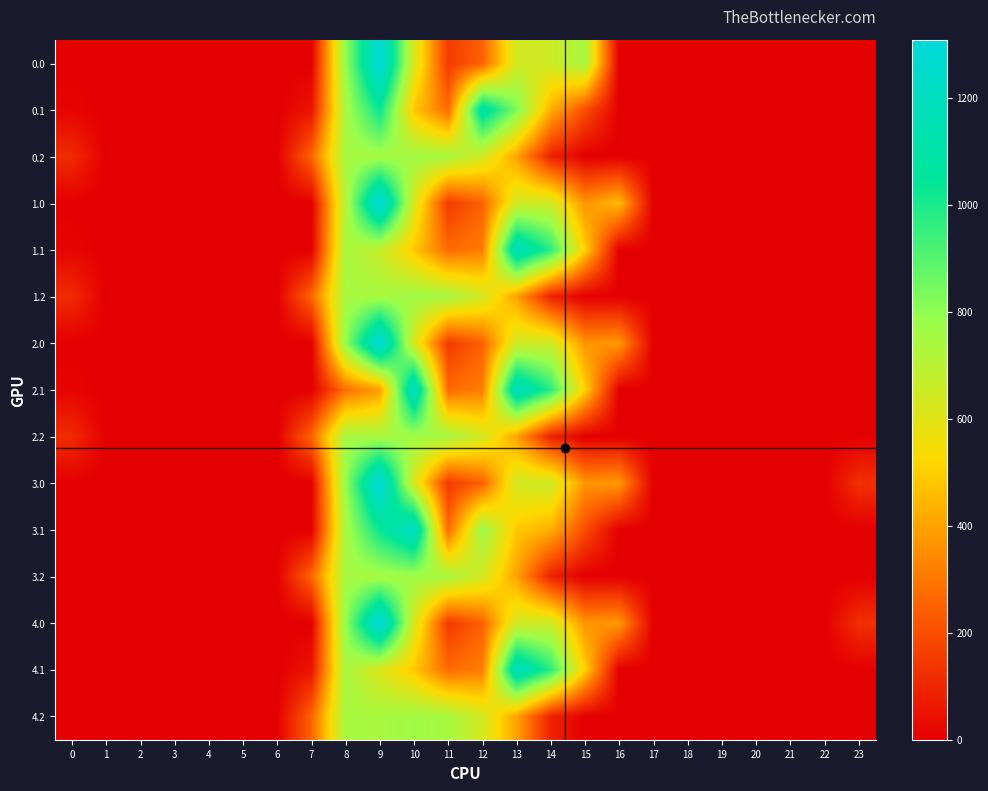

At 5, list the series in order from largest to smallest.

0.0, 0.1, 0.2, 1.0, 1.1, 1.2, 2.0, 2.1, 2.2, 3.0, 3.1, 3.2, 4.0, 4.1, 4.2